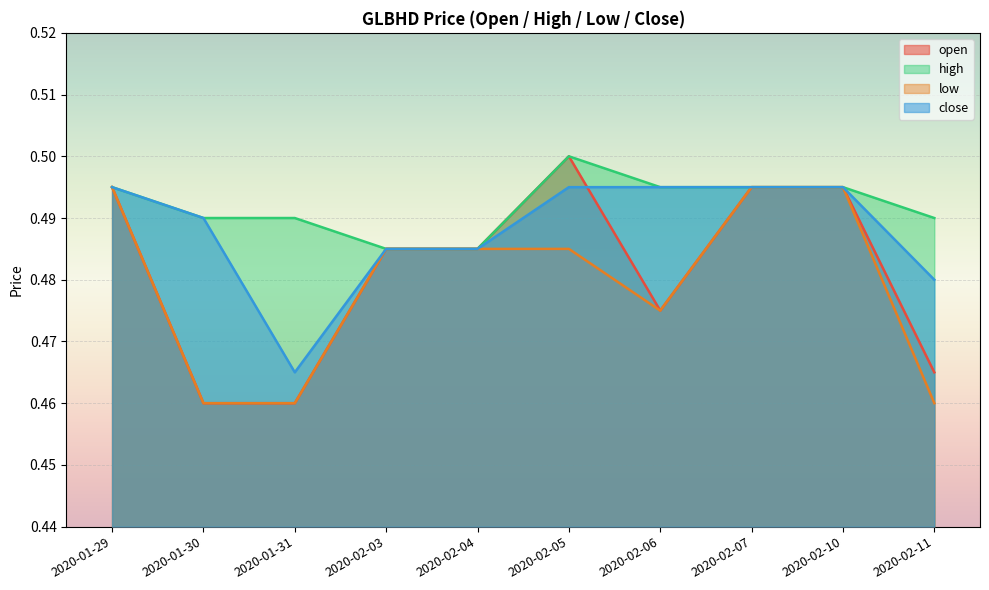

Reading left to right, what are all the values shown in this chart?

open: 2020-01-29=0.5	2020-01-30=0.5	2020-01-31=0.5	2020-02-03=0.5	2020-02-04=0.5	2020-02-05=0.5	2020-02-06=0.5	2020-02-07=0.5	2020-02-10=0.5	2020-02-11=0.5
high: 2020-01-29=0.5	2020-01-30=0.5	2020-01-31=0.5	2020-02-03=0.5	2020-02-04=0.5	2020-02-05=0.5	2020-02-06=0.5	2020-02-07=0.5	2020-02-10=0.5	2020-02-11=0.5
low: 2020-01-29=0.5	2020-01-30=0.5	2020-01-31=0.5	2020-02-03=0.5	2020-02-04=0.5	2020-02-05=0.5	2020-02-06=0.5	2020-02-07=0.5	2020-02-10=0.5	2020-02-11=0.5
close: 2020-01-29=0.5	2020-01-30=0.5	2020-01-31=0.5	2020-02-03=0.5	2020-02-04=0.5	2020-02-05=0.5	2020-02-06=0.5	2020-02-07=0.5	2020-02-10=0.5	2020-02-11=0.5